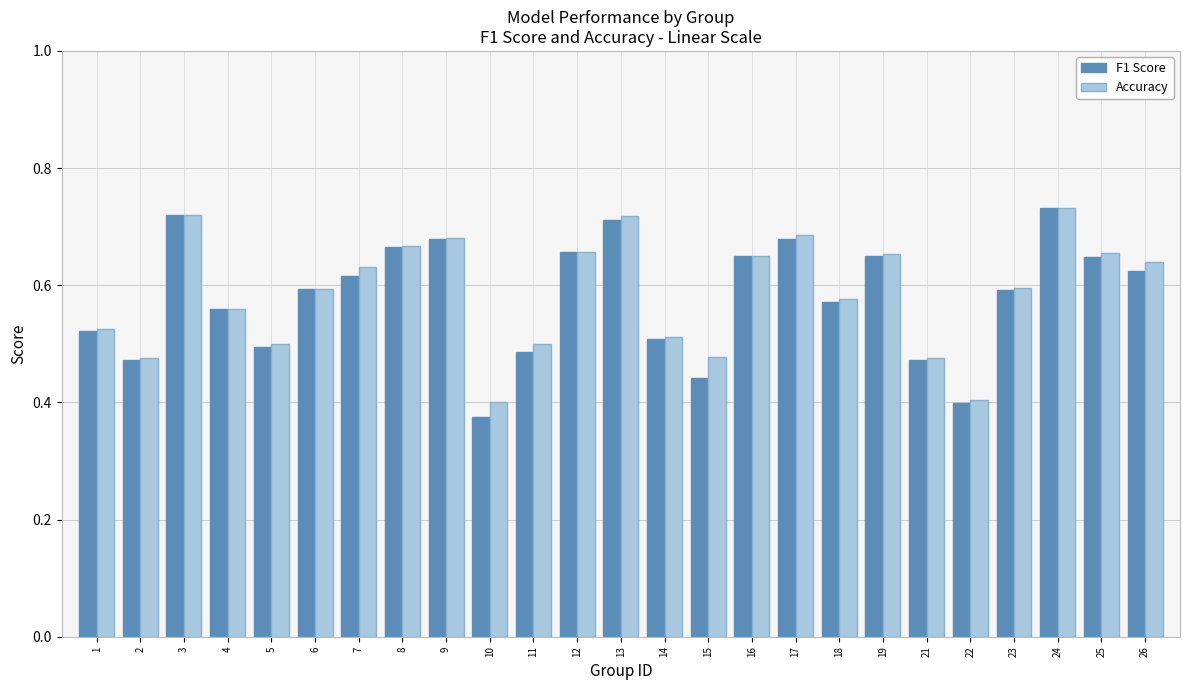

What is the sum of all Accuracy values?

14.7